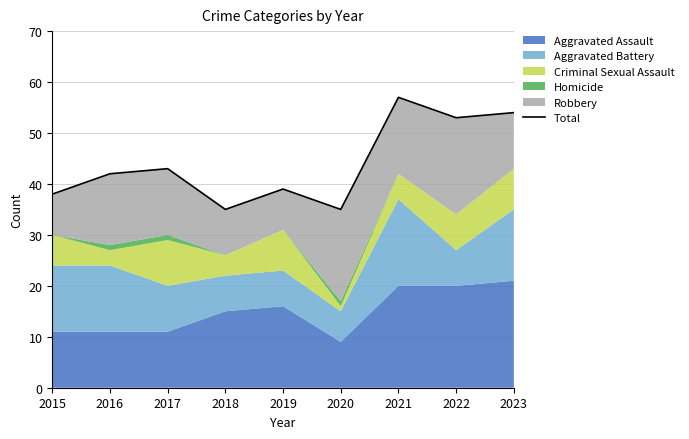

Count the number of values greater than 42.

4